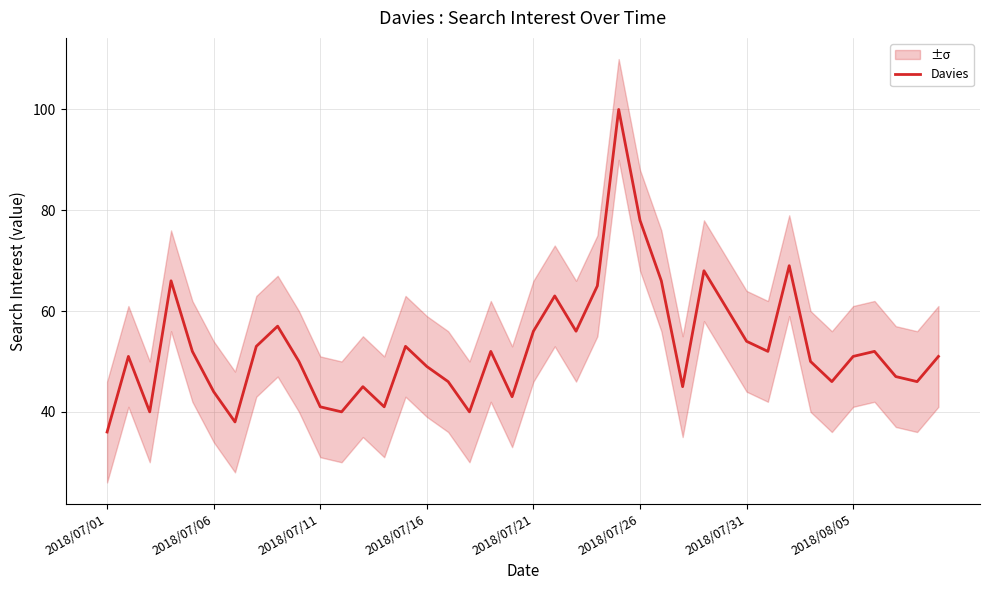

How many points are lower than both their immediate neighbors (excluding endpoints)?

11